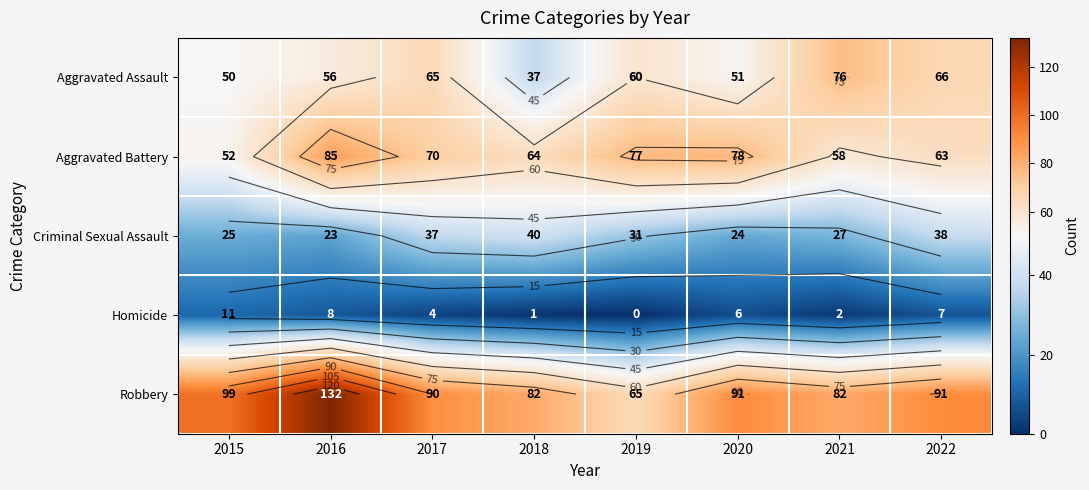

What is the difference between the Criminal Sexual Assault values at 2016 and 2018?

17